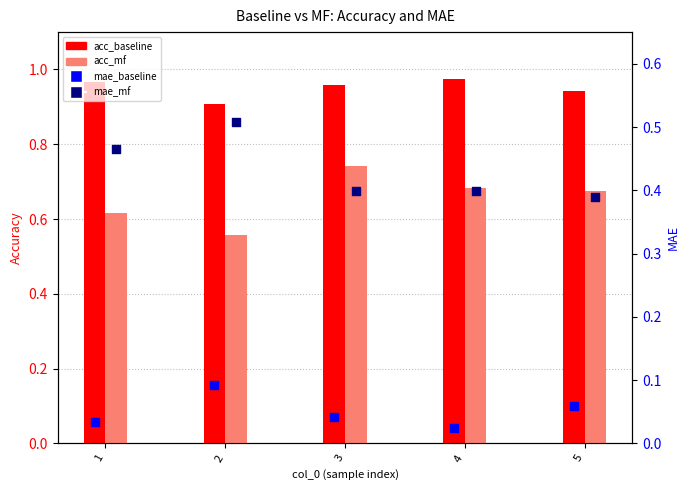

Which series contains the lowest Y value?

mae_baseline